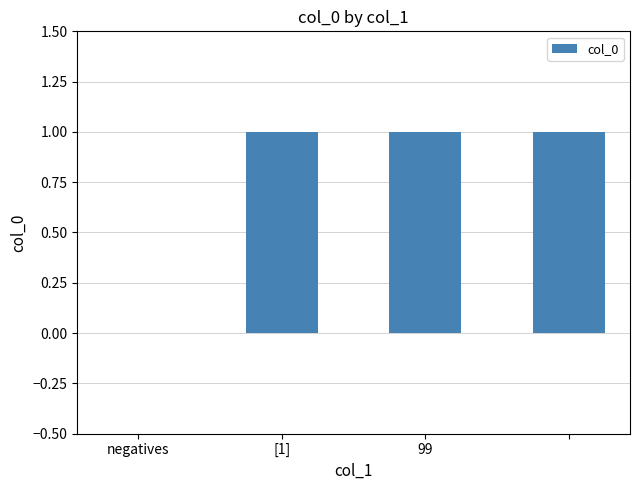

Reading left to right, list all the values displayed in this chart.

0	1	1	1